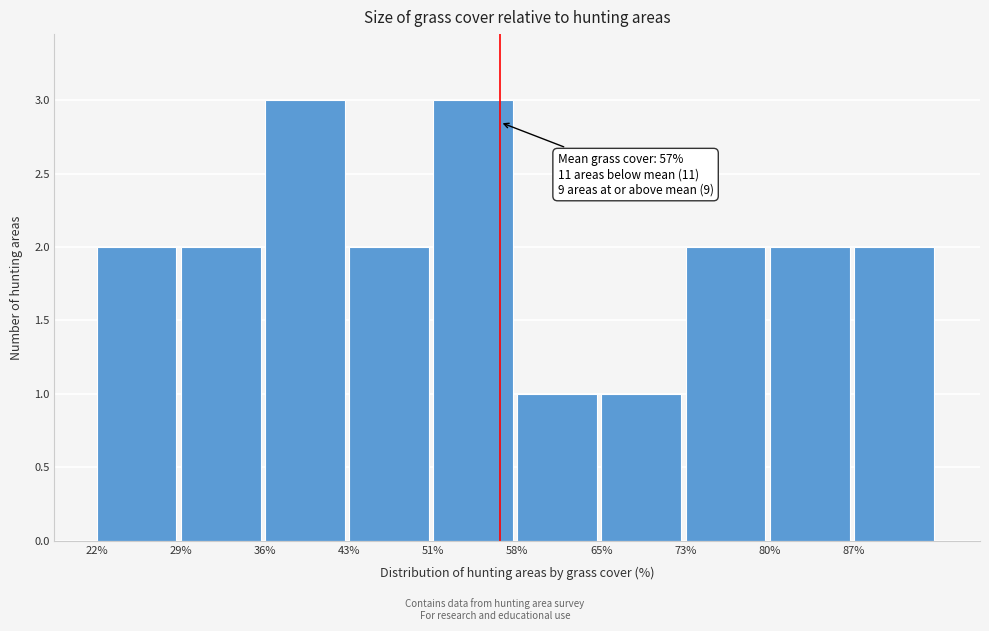

Reading right to left, what are all the values shown in this chart?

87%=2	80%=2	73%=2	65%=1	58%=1	51%=3	43%=2	36%=3	29%=2	22%=2